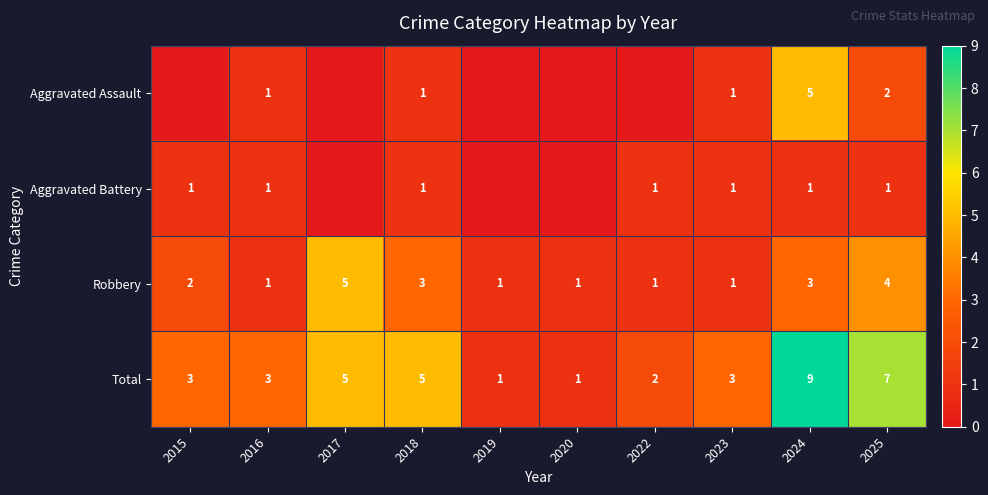

Is the value of Total at 2025 greater than the value of Aggravated Battery at 2023?

Yes